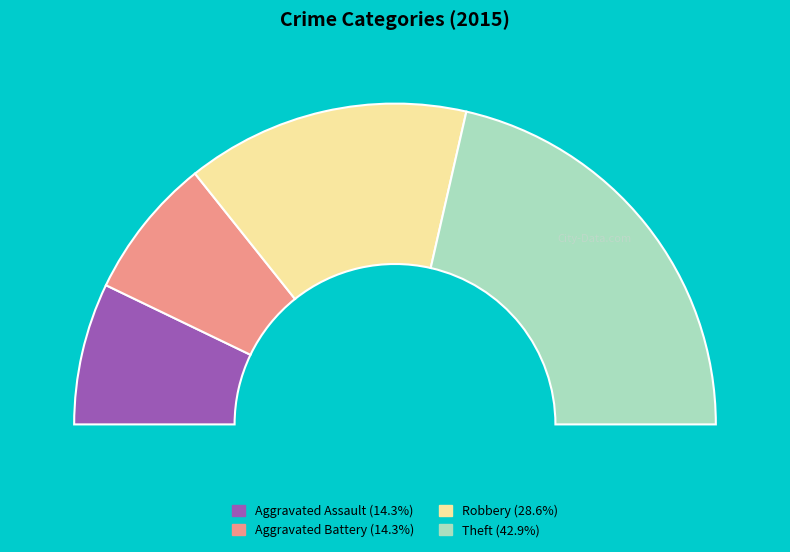

What portion of the pie excludes Theft?

57.1%